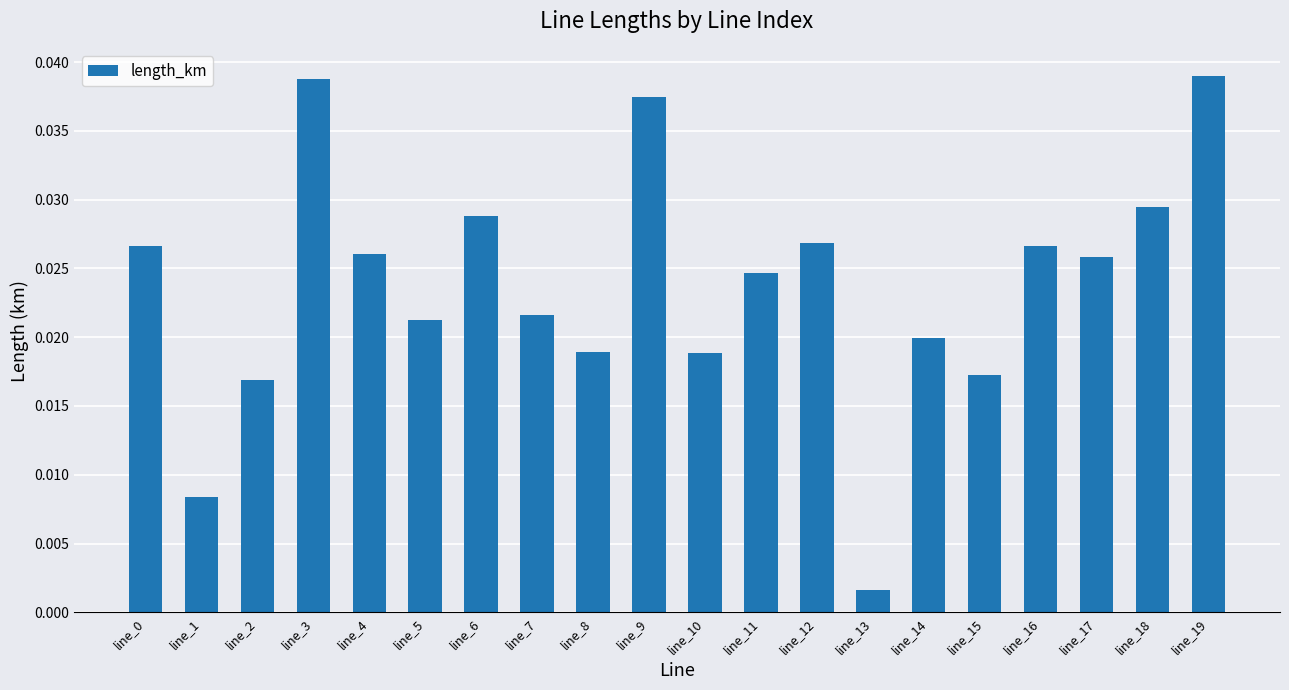

At which category does the chart reach its minimum across all series?

line_13